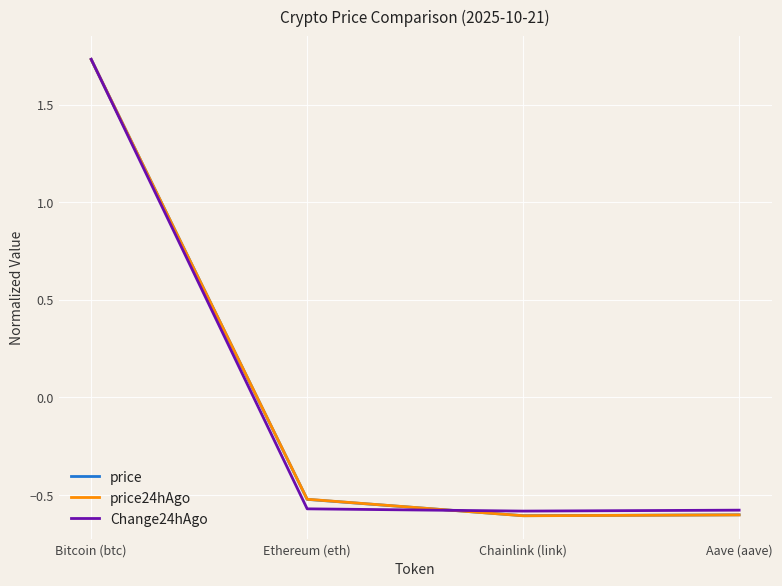

How many positive values does the price series have?

1